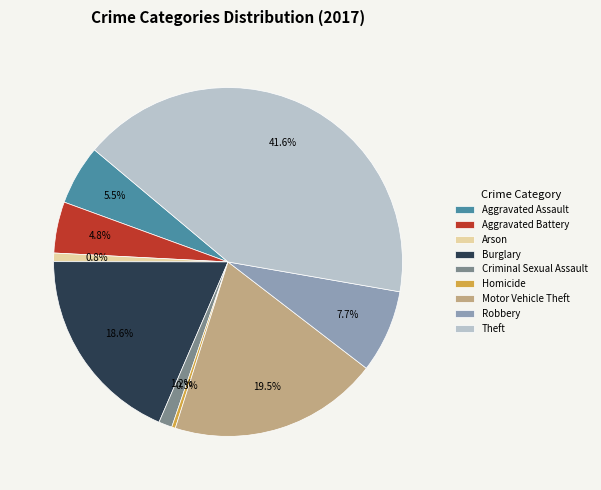

What percentage do Theft and Motor Vehicle Theft together represent?

61.1%